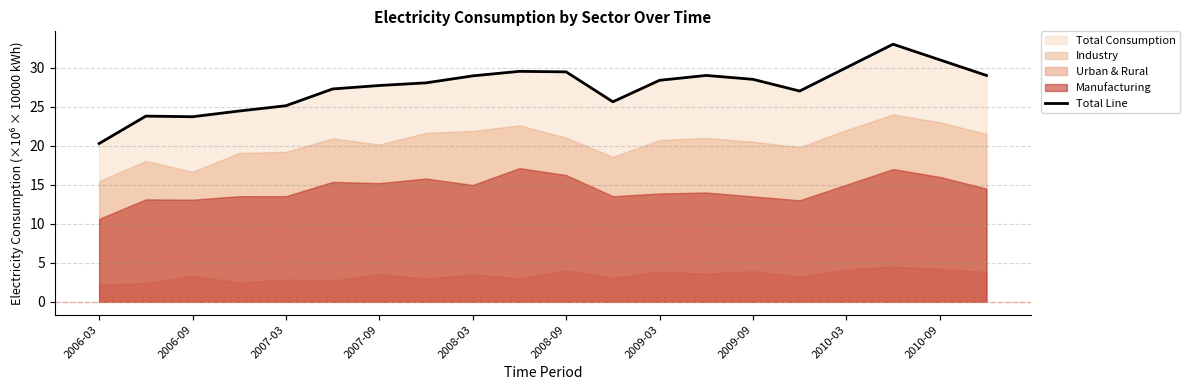

The value at 15 is 48.3. True or false?

False